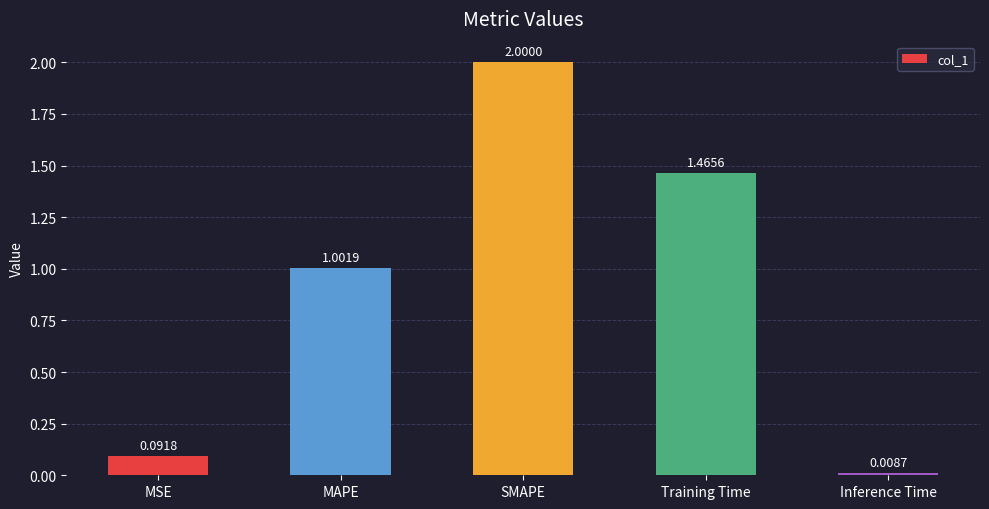

Between MSE and Training Time, which is larger?

Training Time